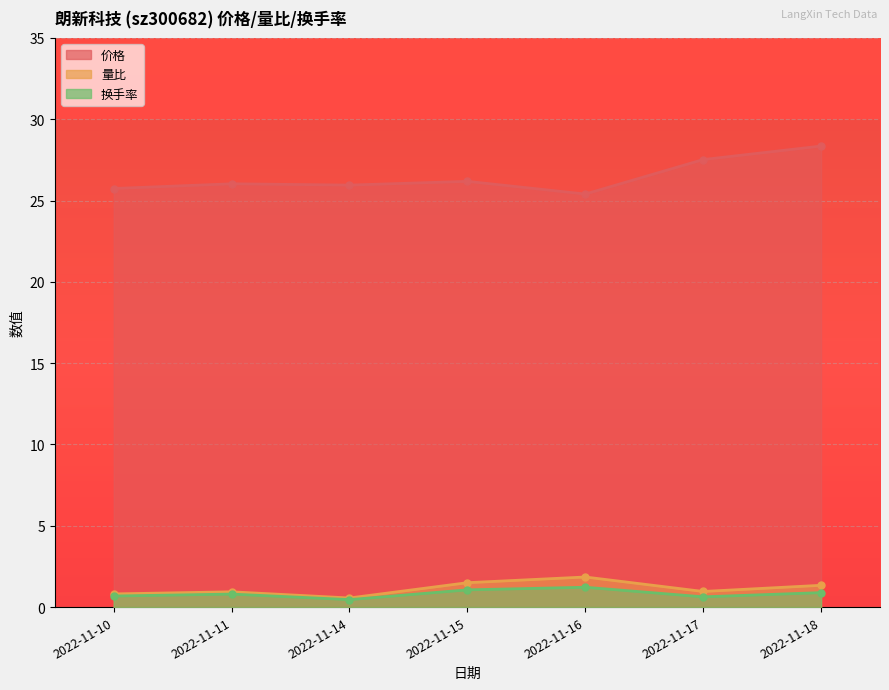

Reading left to right, transcribe all the data shown in this chart.

价格: 25.7	26.0	25.9	26.2	25.4	27.5	28.4
量比: 0.8	0.9	0.6	1.5	1.9	1.0	1.3
换手率: 0.7	0.8	0.5	1.1	1.2	0.6	0.9